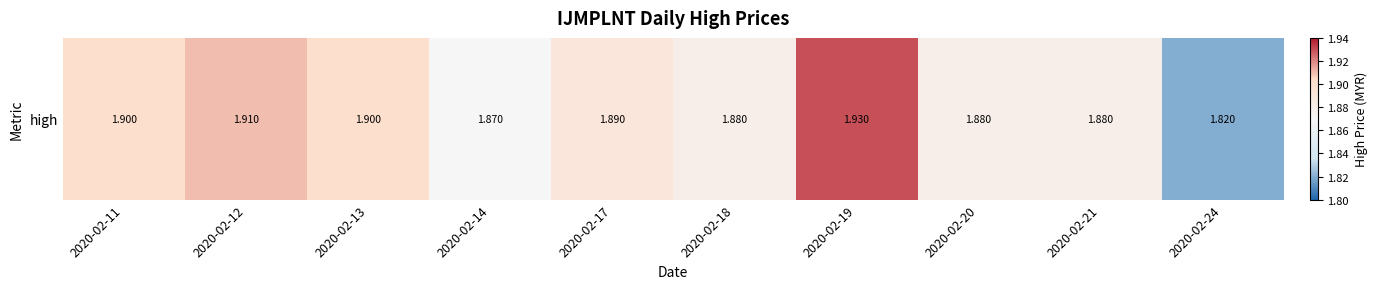

Rank the categories by value from highest to lowest.

2020-02-19, 2020-02-12, 2020-02-11, 2020-02-13, 2020-02-17, 2020-02-18, 2020-02-20, 2020-02-21, 2020-02-14, 2020-02-24